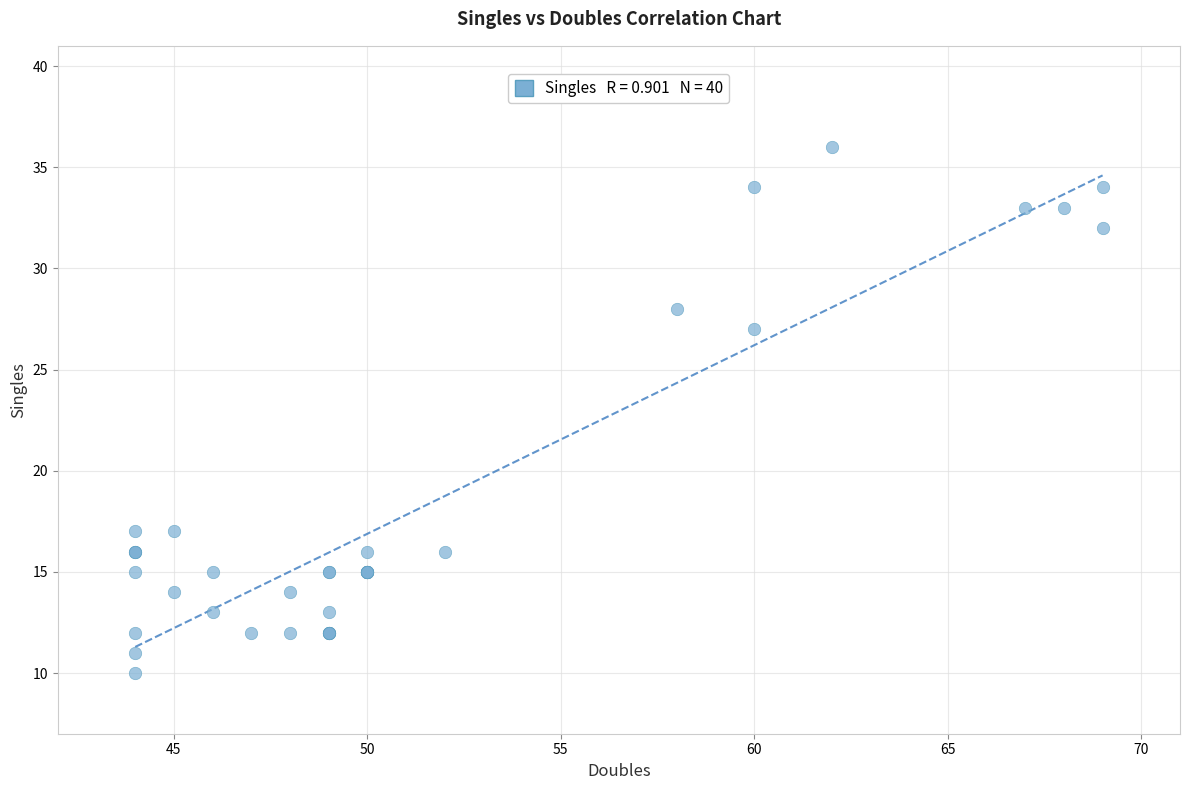

What Y value in the scatter plot is closest to 23?

27